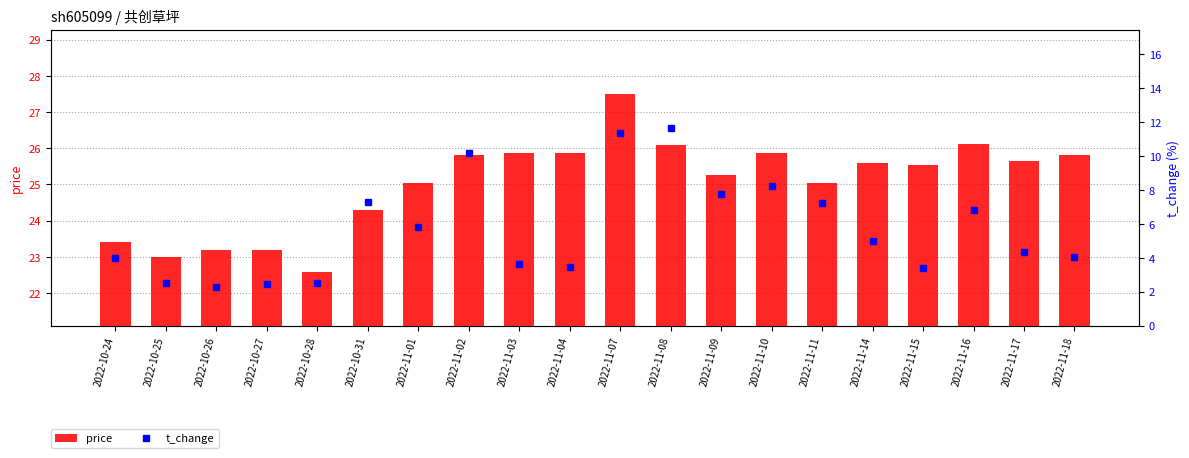

Read the t_change value at 2022-11-18.

4.0